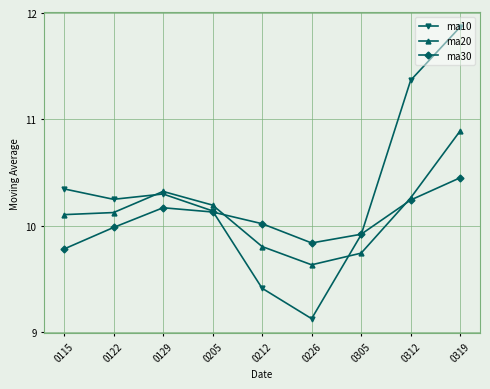

Rank the series by their average value, from highest to lowest.

ma10, ma20, ma30